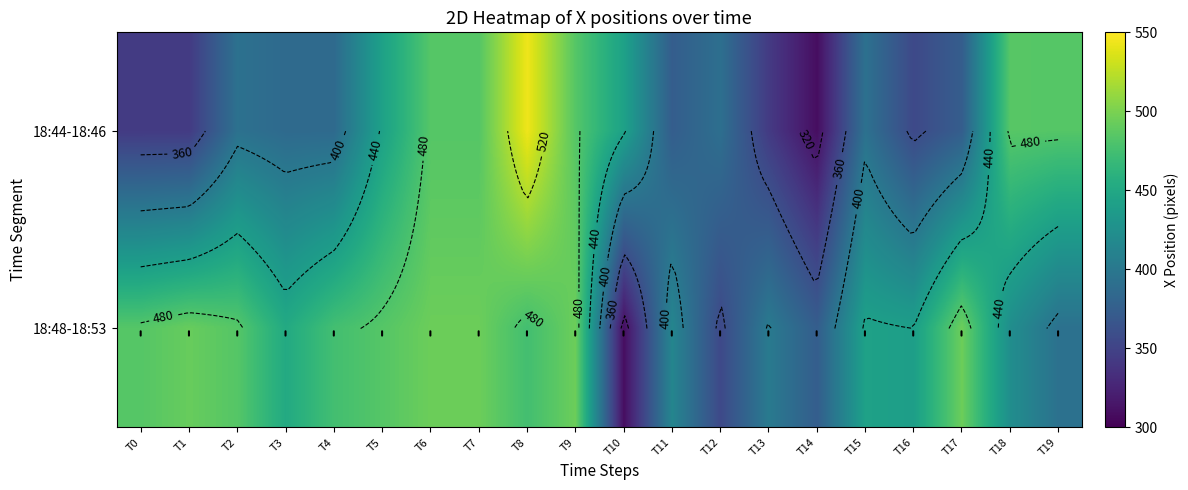

How many data points in 18:48-18:53 are above 475?

8